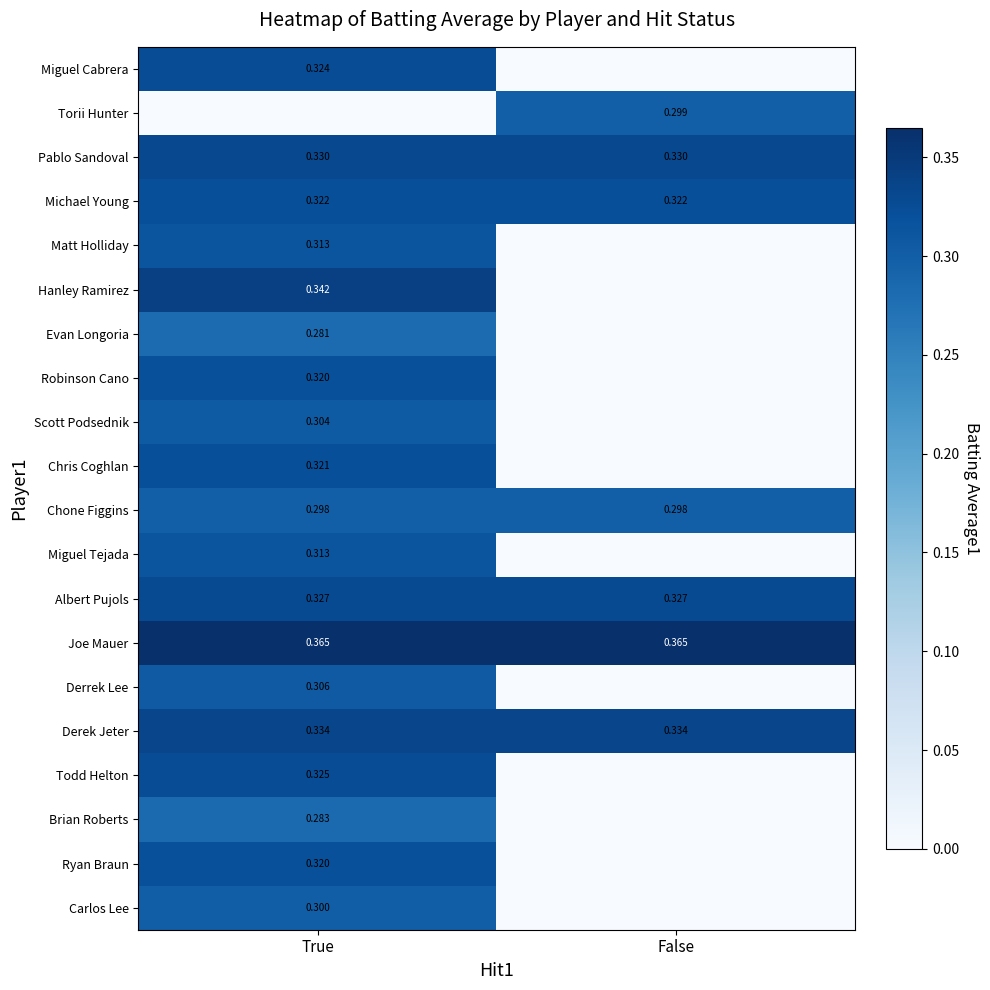

Is the value of Joe Mauer at False greater than the value of Matt Holliday at True?

Yes